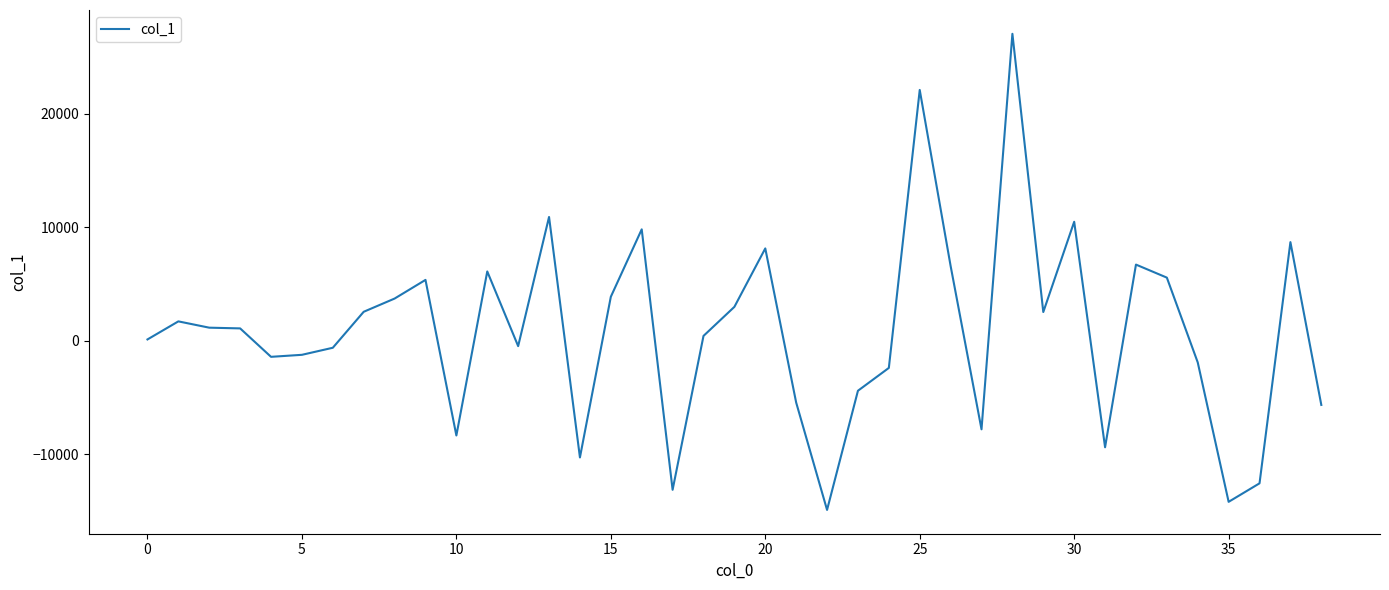

What is the minimum value shown in the chart?

-14913.4